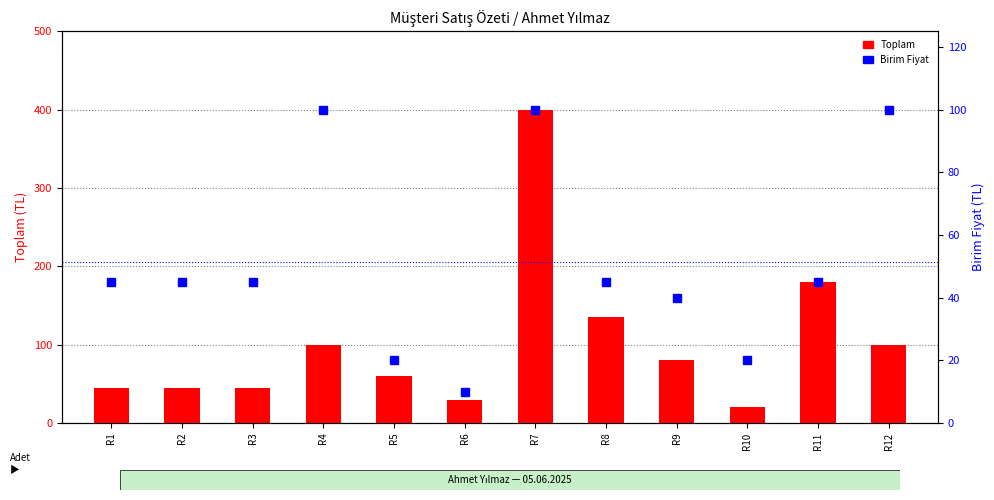

What is the sum of the Toplam values at R7 and R11?

580